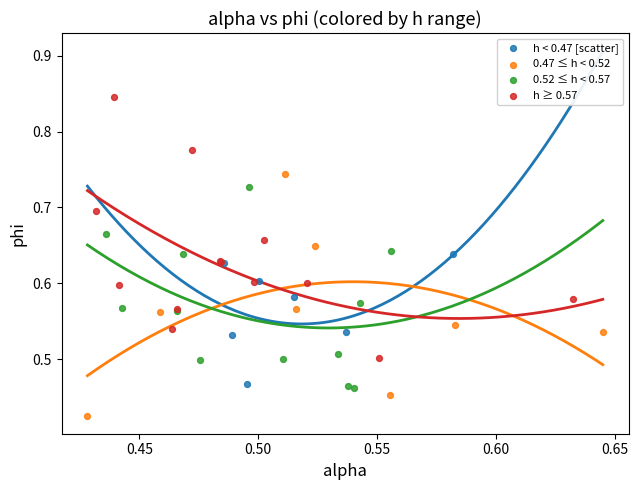

Which series reaches the minimum Y coordinate?

0.47 ≤ h < 0.52